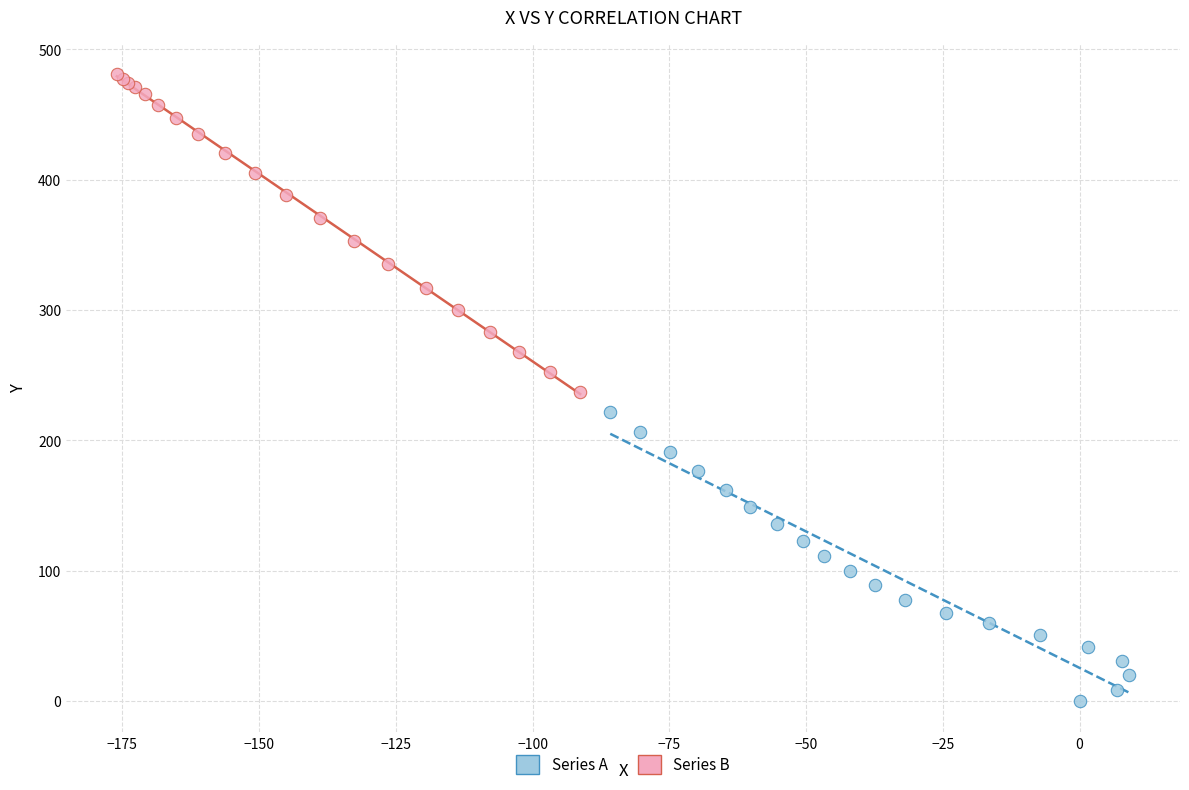

Which series reaches the minimum Y coordinate?

Series A